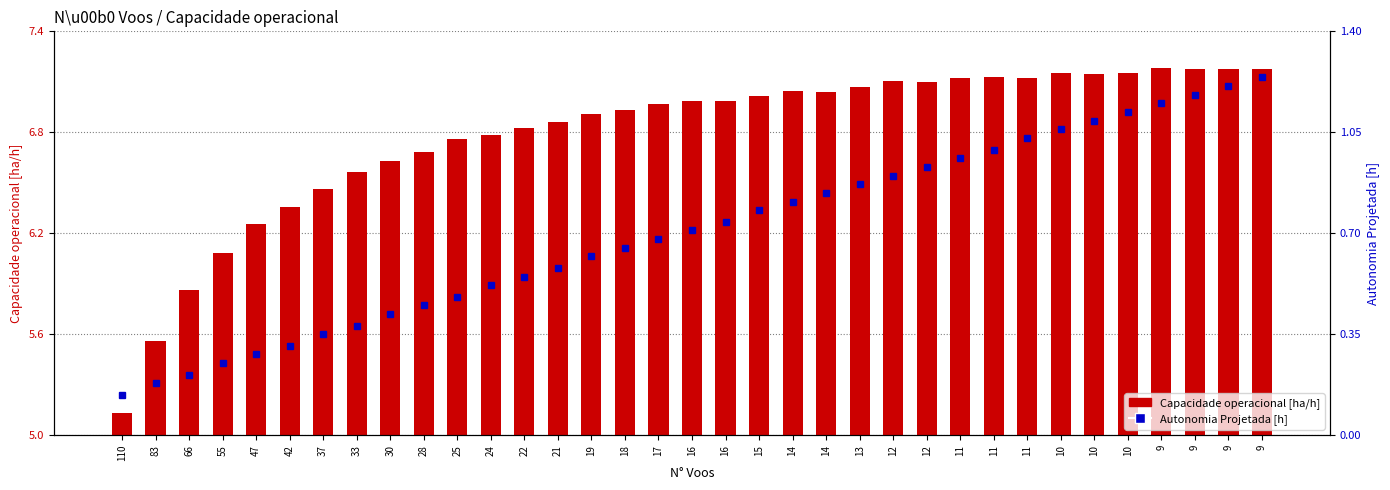

At which label does Autonomia Projetada [h] reach its minimum?

110